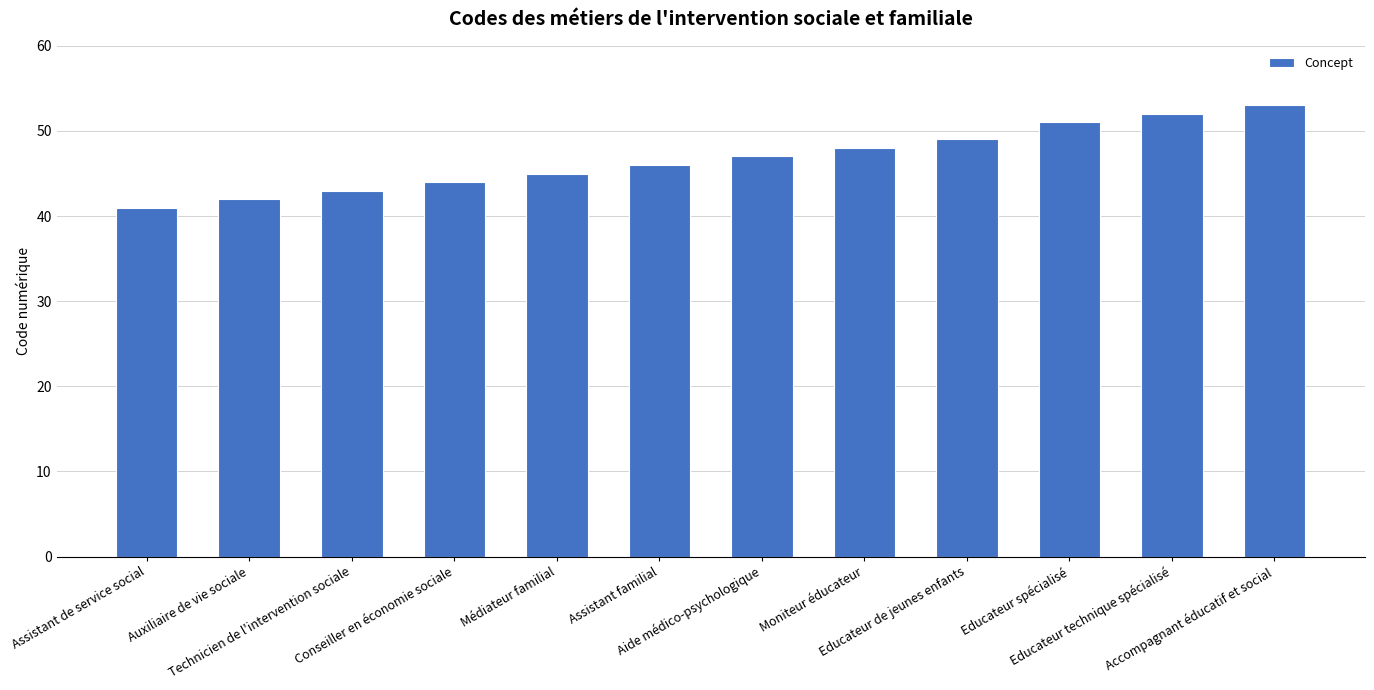

Reading right to left, extract all data points from this chart.

Accompagnant éducatif et social=53	Educateur technique spécialisé=52	Educateur spécialisé=51	Educateur de jeunes enfants=49	Moniteur éducateur=48	Aide médico-psychologique=47	Assistant familial=46	Médiateur familial=45	Conseiller en économie sociale=44	Technicien de l'intervention sociale=43	Auxiliaire de vie sociale=42	Assistant de service social=41